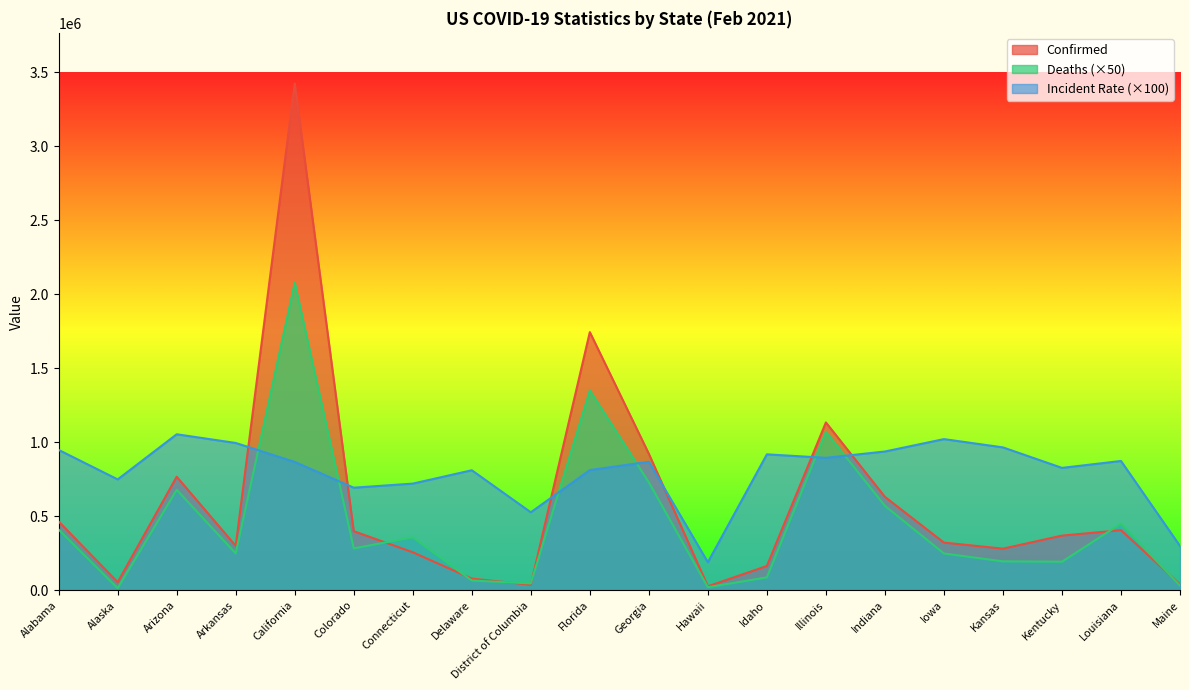

Which series has the widest spread of values?

Confirmed